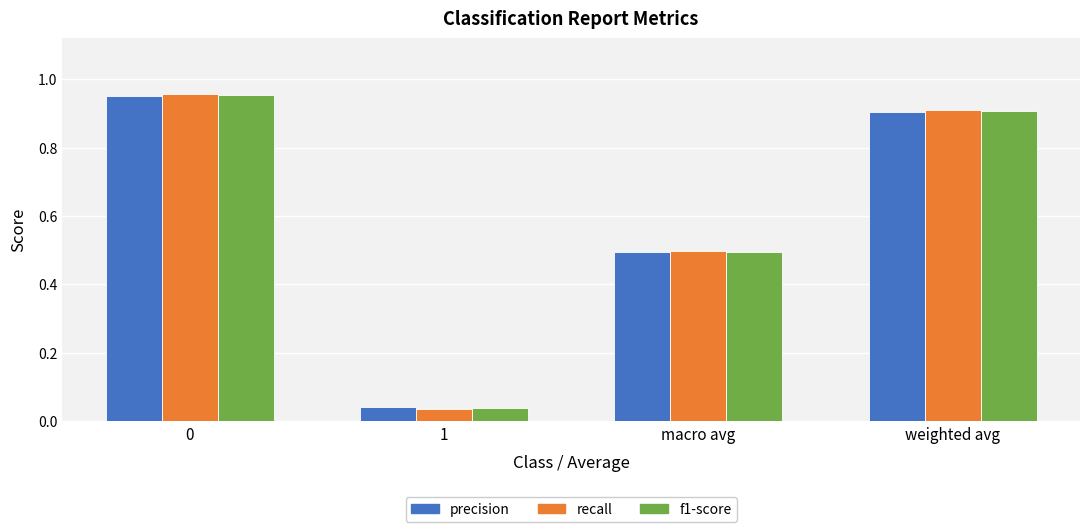

Which series has the widest spread of values?

recall